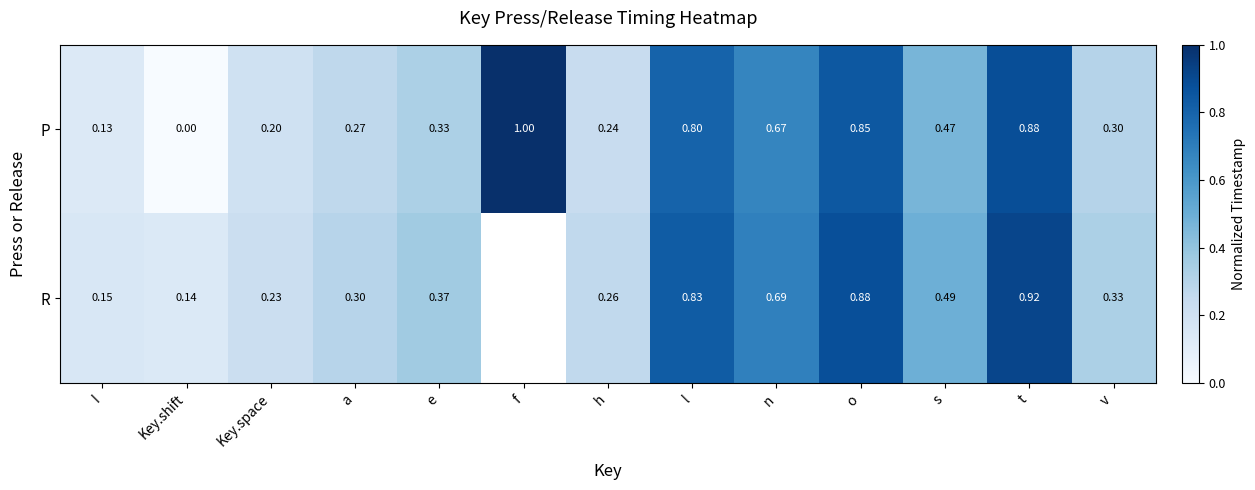

Where is P nearest to the value 0?

Key.shift